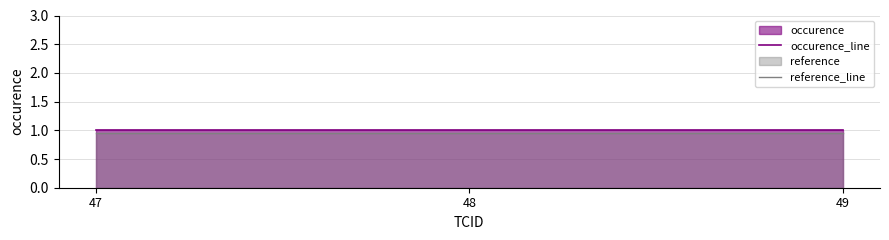

Which series changed the most between 48 and 49?

occurence_line